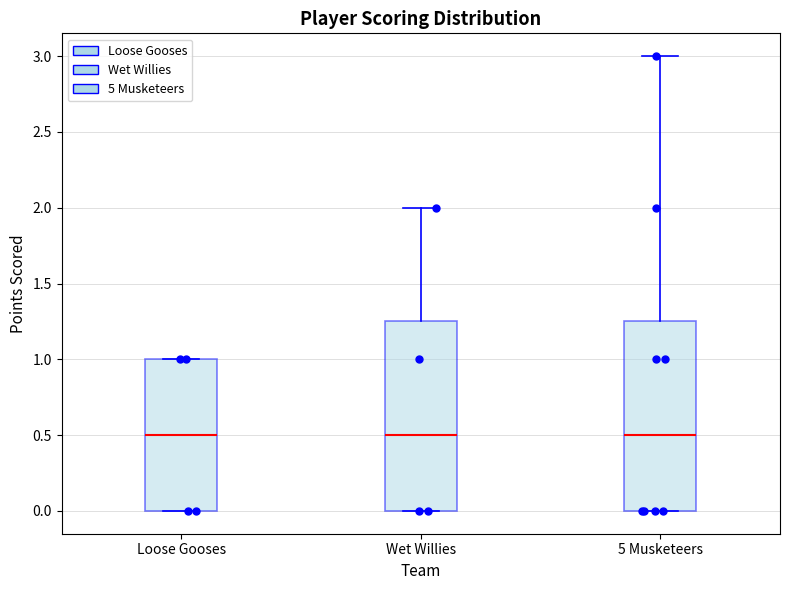

Reading left to right, transcribe this box plot: for each box, give where its median line is, the range the box spans, and where its two whiskers end, as read against the y-axis. The values are not printed on the chart, so give them approximately, as read against the axis.

Loose Gooses: median 0.50, box 0.00 to 1.00, whiskers 0.00 to 1.00
Wet Willies: median 0.50, box 0.00 to 1.25, whiskers 0.00 to 2.00
5 Musketeers: median 0.50, box 0.00 to 1.25, whiskers 0.00 to 3.00